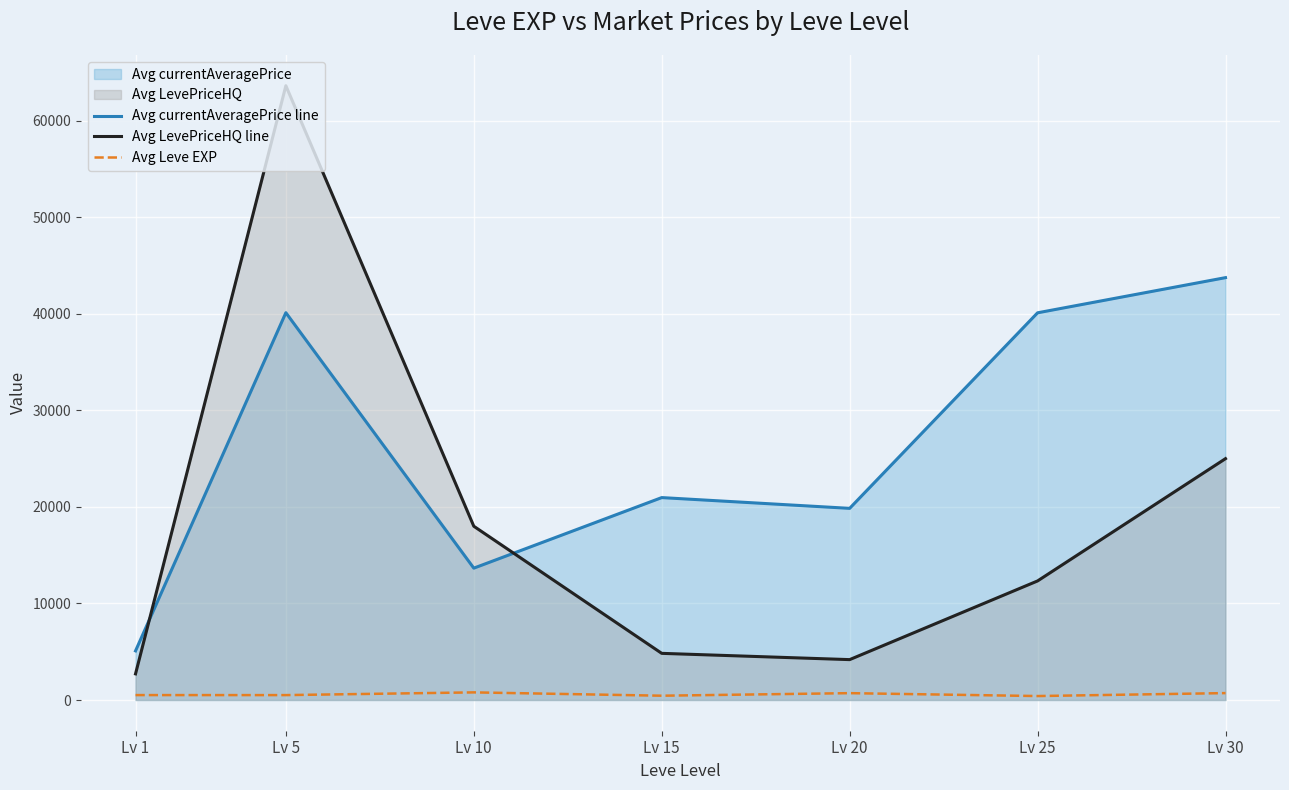

True or false: Avg Leve EXP and Avg currentAveragePrice line intersect in this chart.

False